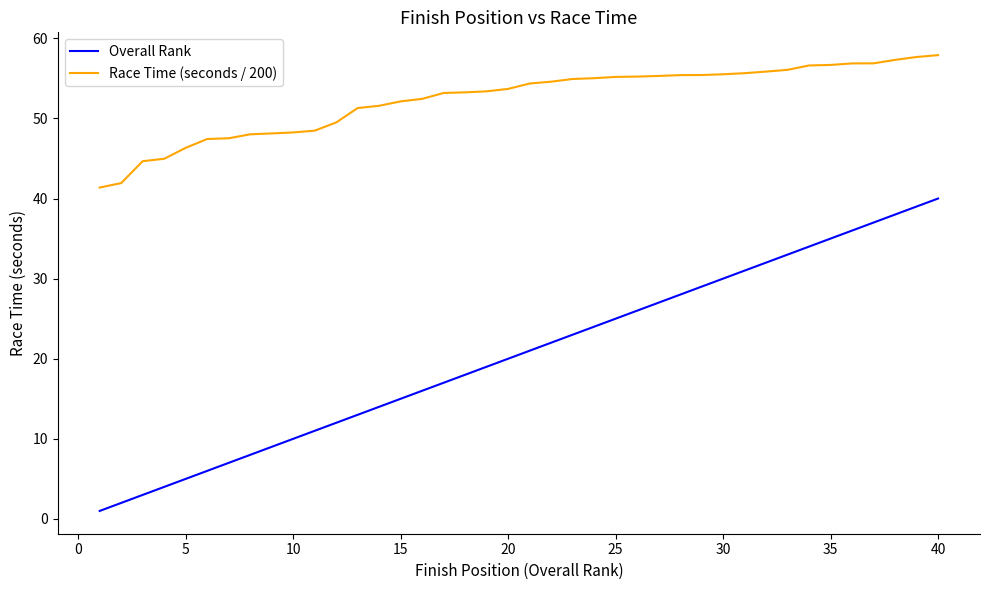

Which series has the largest total across all categories?

Race Time (seconds / 200)